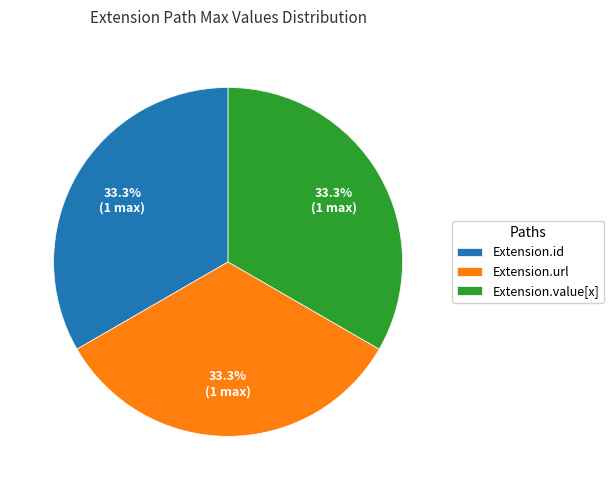

Do Extension.url and Extension.value[x] together represent more than half of the pie?

Yes